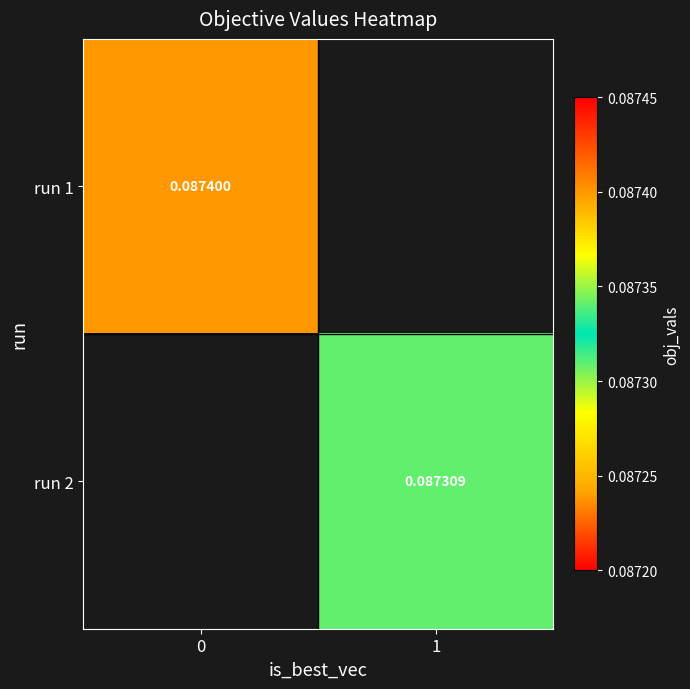

How many categories are shown in the chart?

2